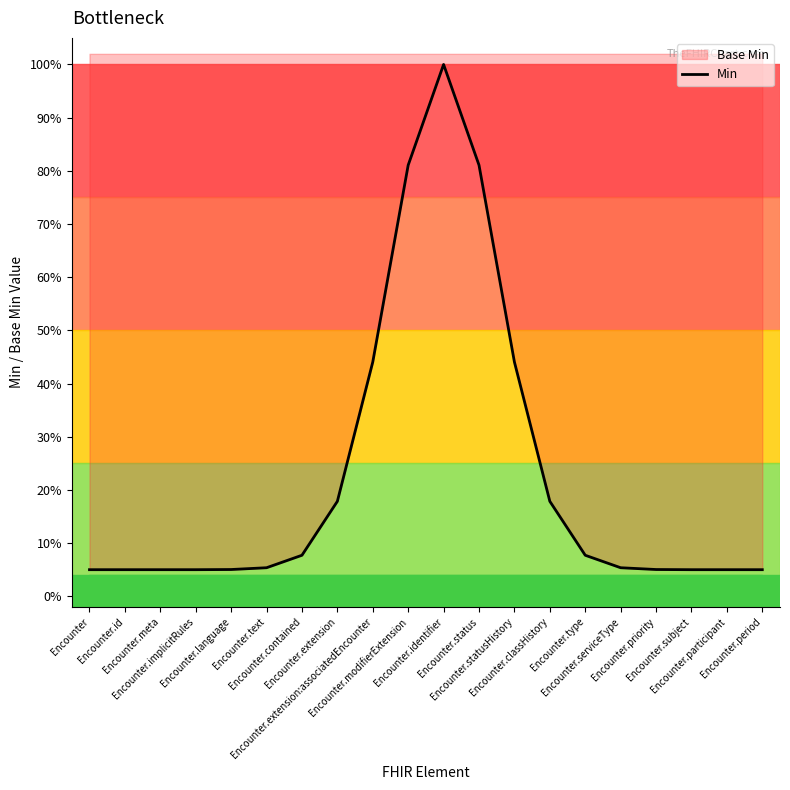

What is the label of the 17th point from the left?

Encounter.priority